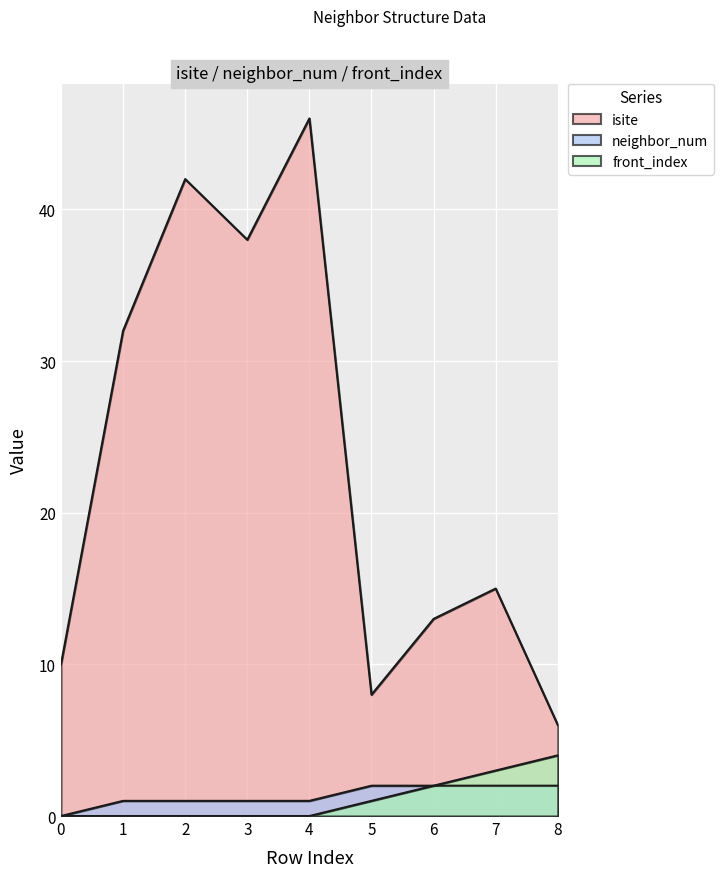

What is the difference between the neighbor_num values at 3 and 0?

1